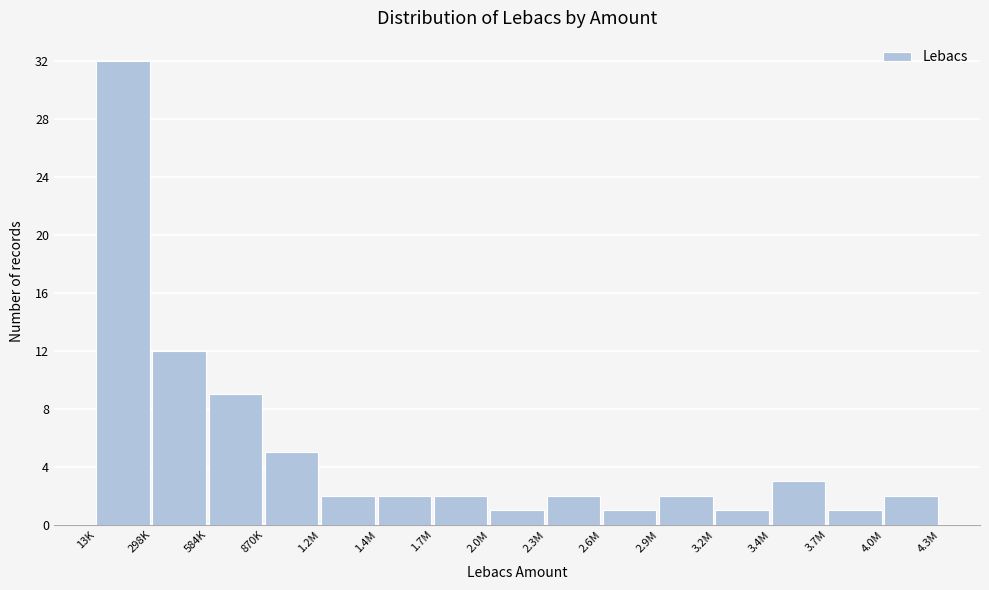

Reading left to right, list all the values displayed in this chart.

13K=32	298K=12	584K=9	870K=5	1.2M=2	1.4M=2	1.7M=2	2.0M=1	2.3M=2	2.6M=1	2.9M=2	3.2M=1	3.4M=3	3.7M=1	4.0M=2